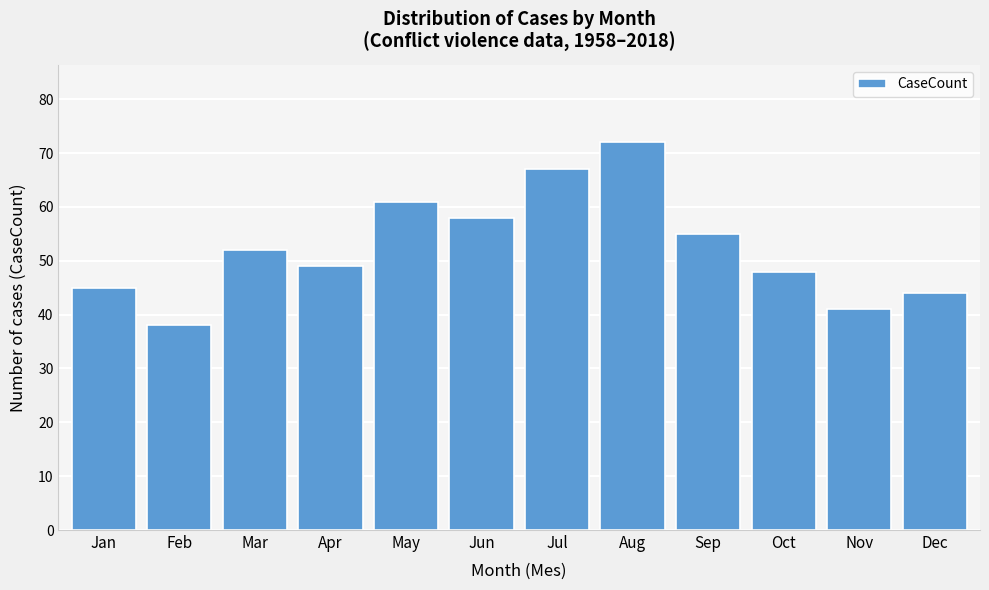

Reading left to right, transcribe all the data shown in this chart.

45	38	52	49	61	58	67	72	55	48	41	44